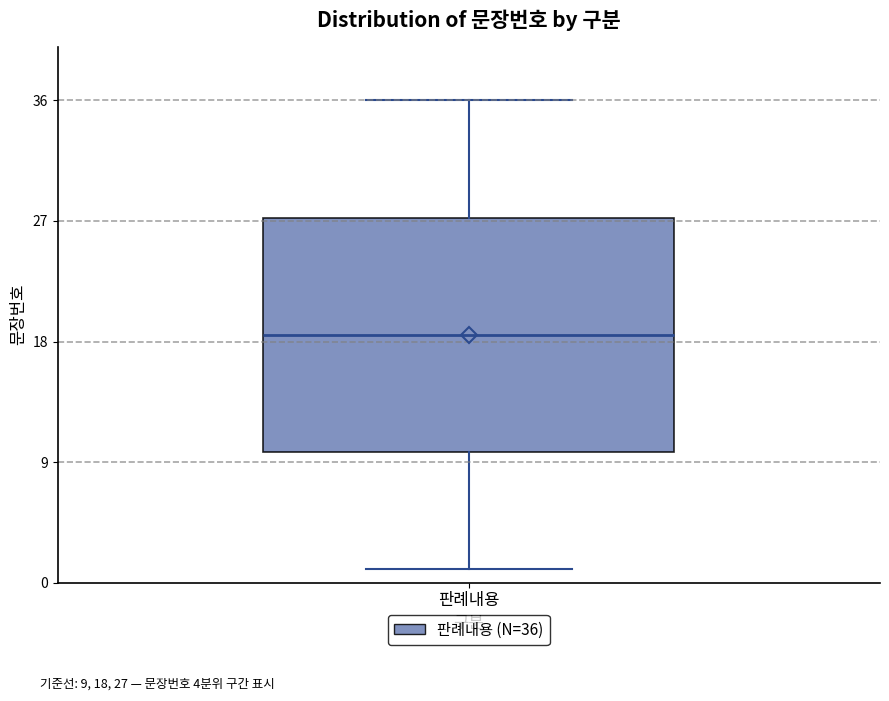

Transcribe this box plot: give where the median line is, the range the box spans, and where the two whiskers end, as read against the y-axis. The values are not printed on the chart, so give them approximately, as read against the axis.

median 19, box 10 to 27, whiskers 1 to 36